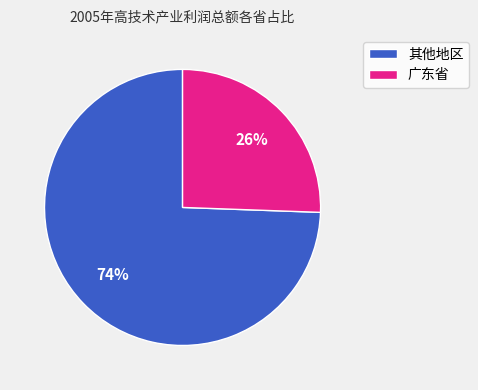

Is it true that 其他地区 is 83% of the pie?

False